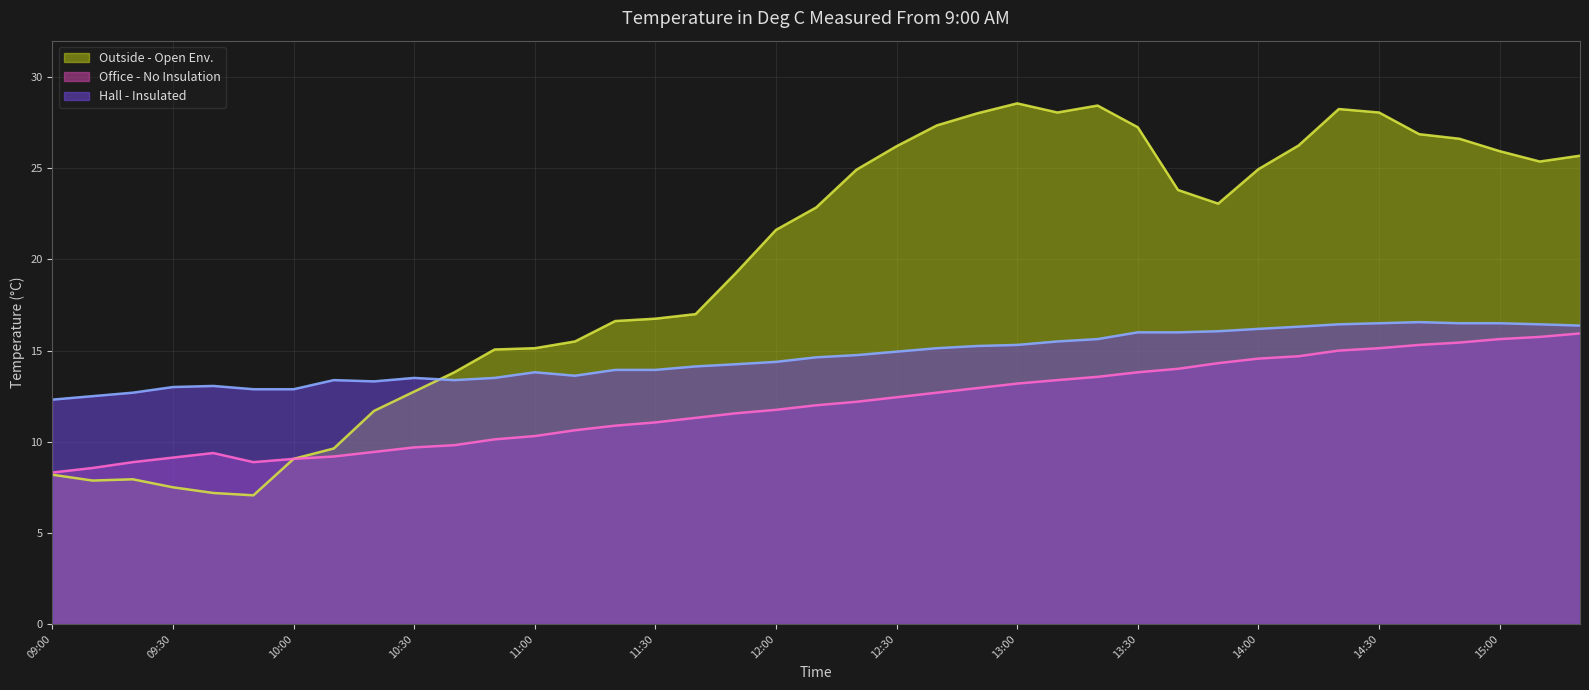

Which category has the highest value in the Hall - Insulated series?

14:40